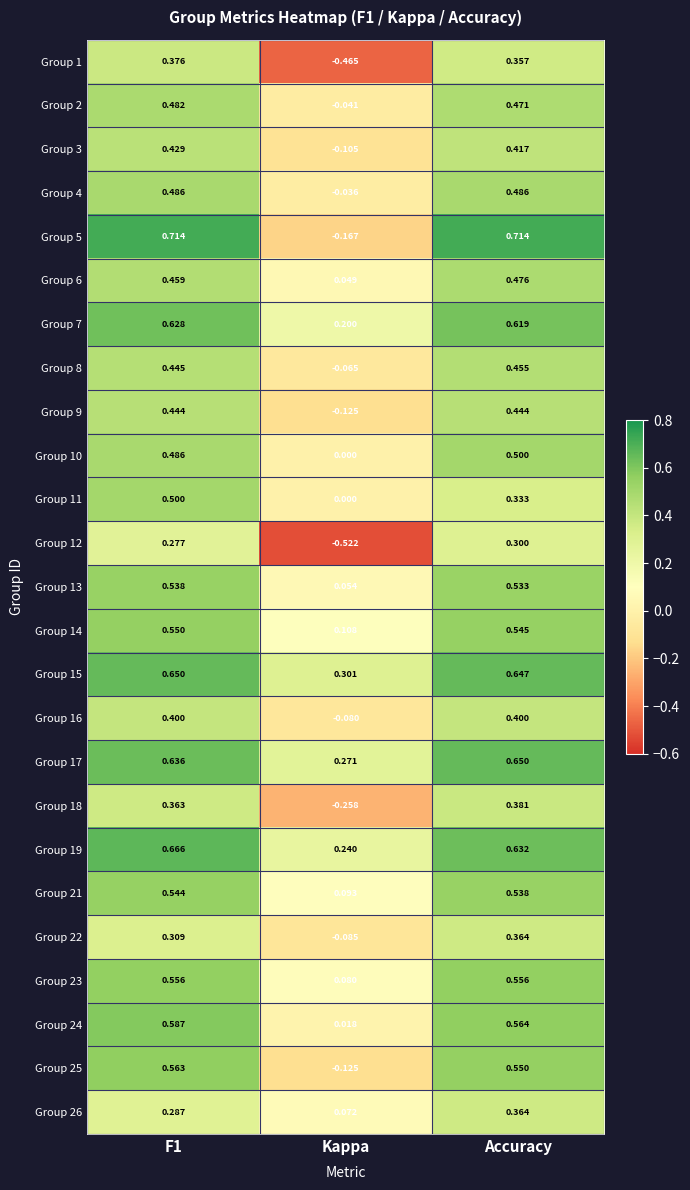

Which category has the lowest value in the Group 18 series?

Kappa